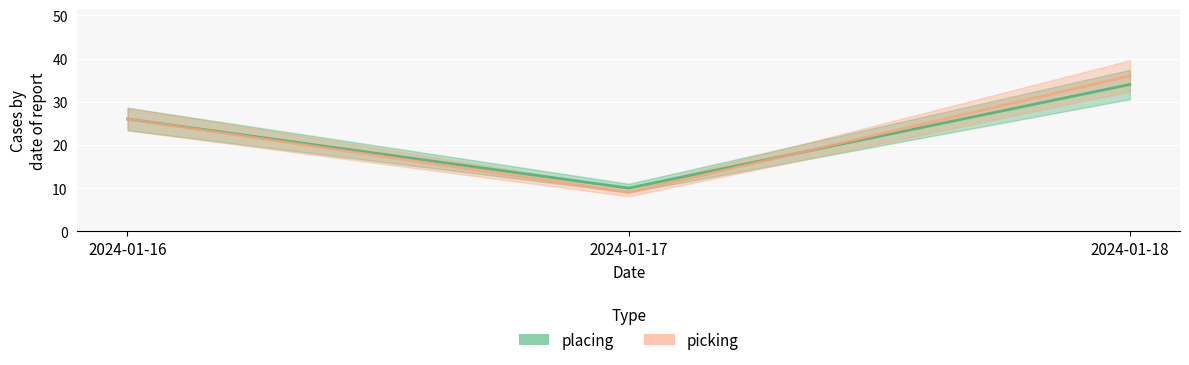

Rank the series by their maximum value, from lowest to highest.

placing, picking